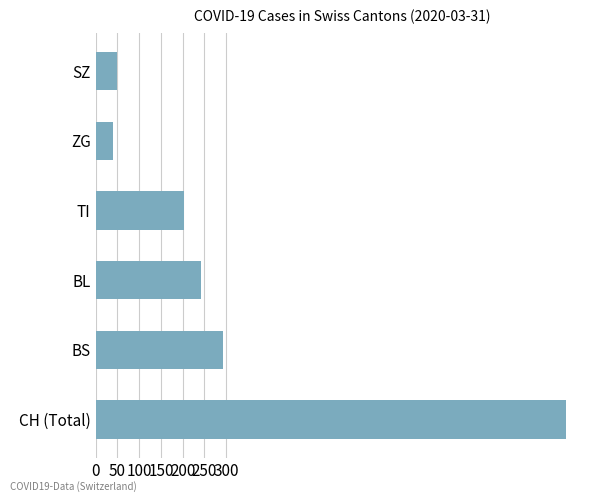

What is the difference between the maximum and minimum values?

1040